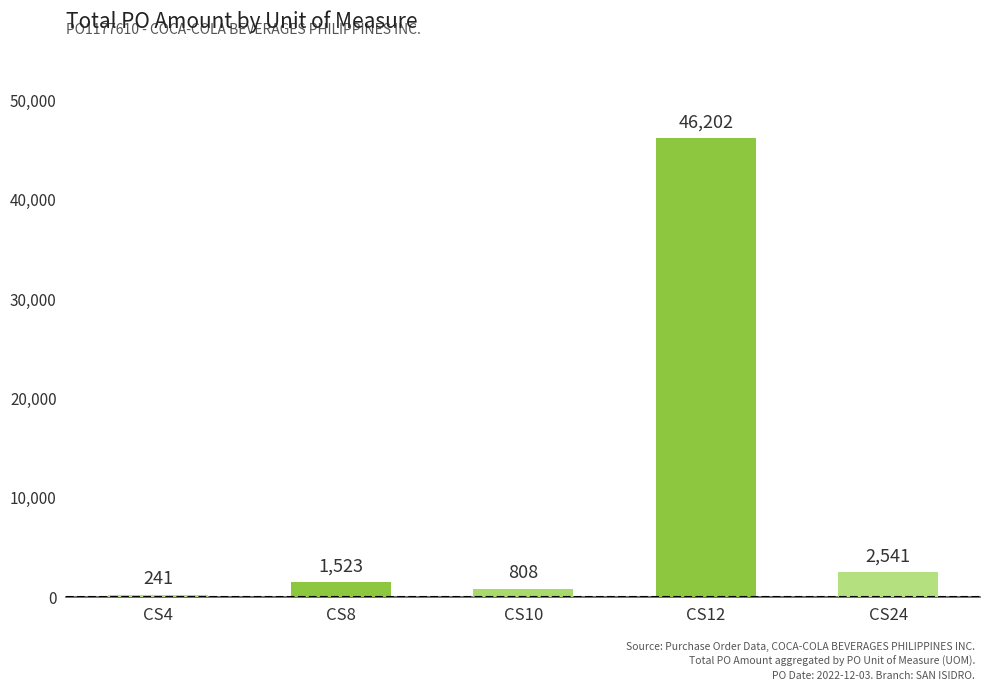

Does the chart contain stacked bars?

No